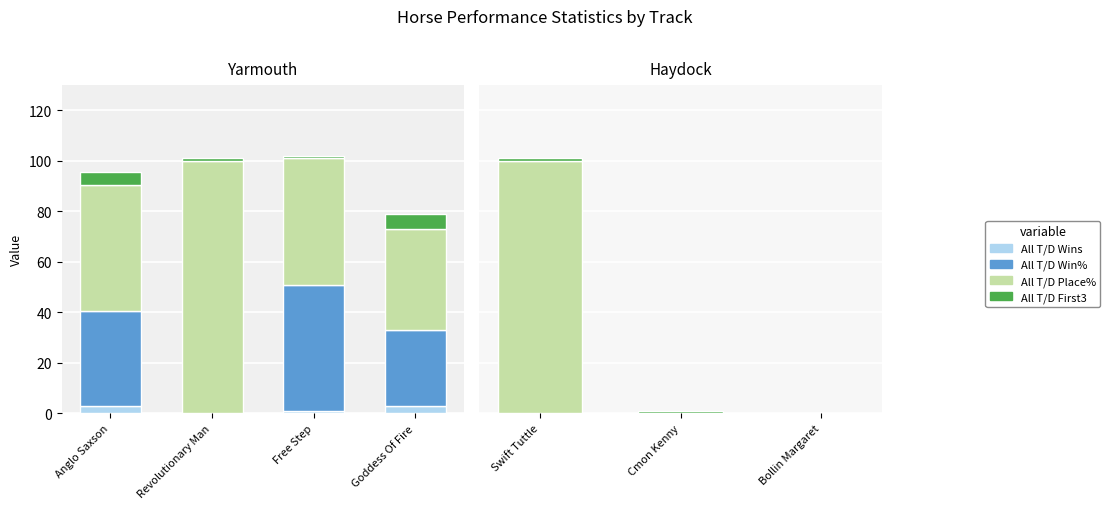

The All T/D Place% series shows 41 at Cmon Kenny. True or false?

False